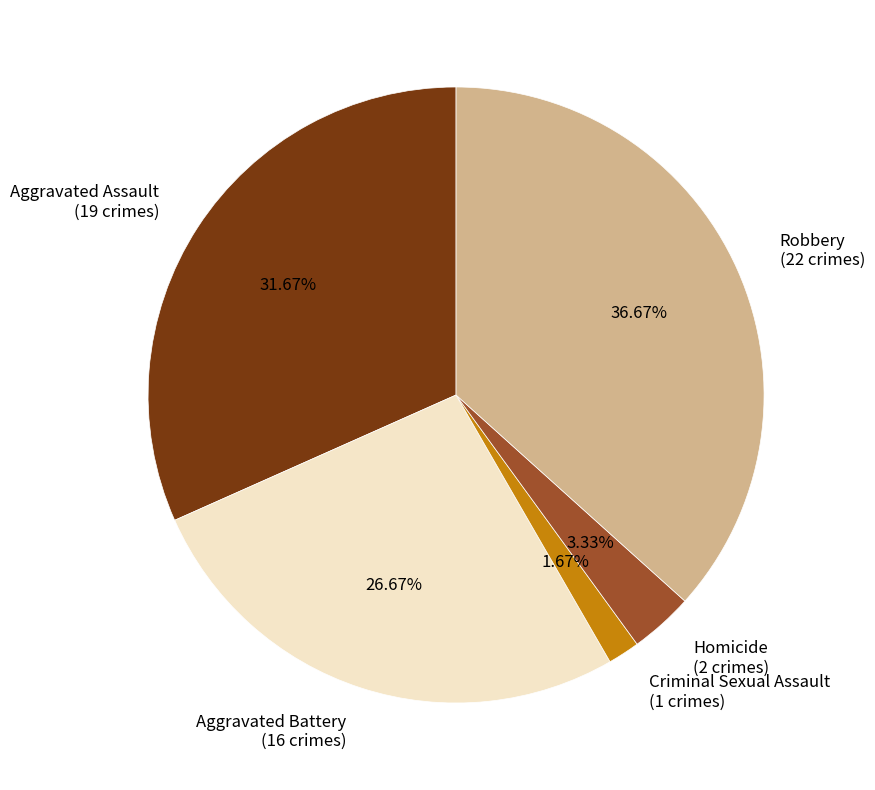

To the nearest percent, what portion does Criminal Sexual Assault represent?

2%